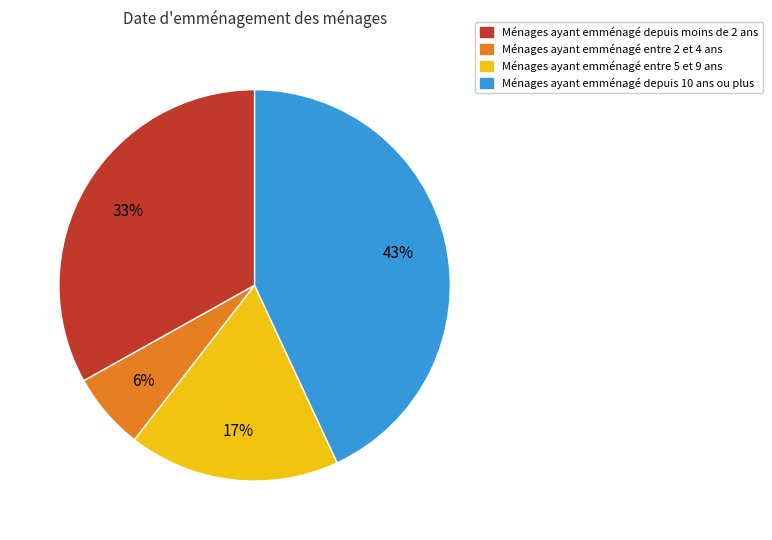

To the nearest percent, what is the average slice percentage?

25%